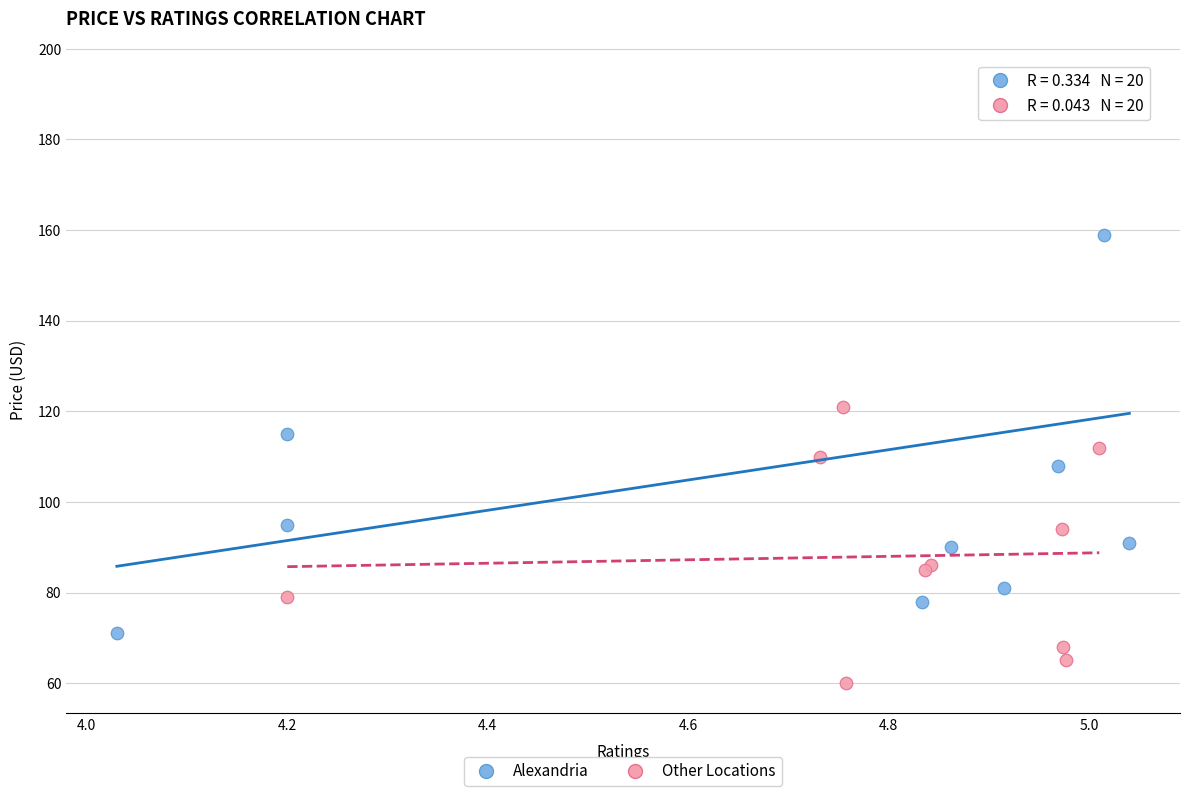

What are all the series names shown in the legend?

Alexandria, Other Locations